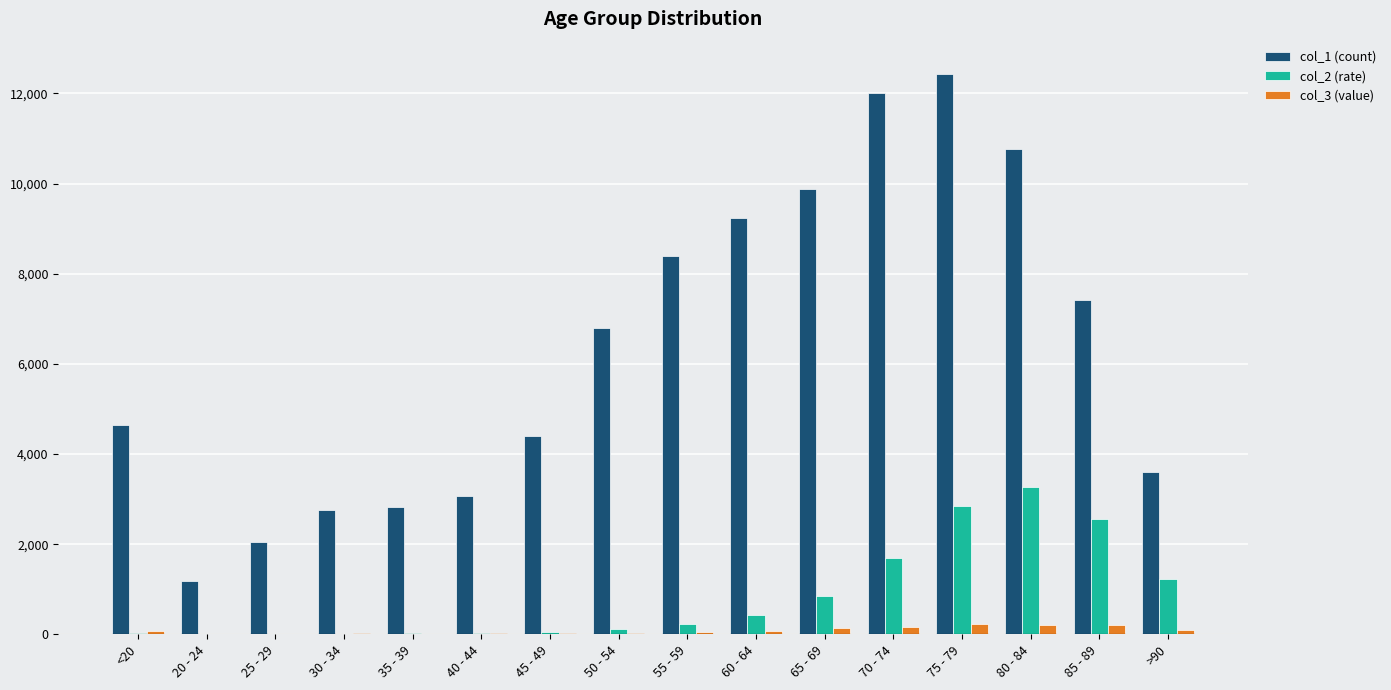

At which category does the chart reach its peak across all series?

75 - 79